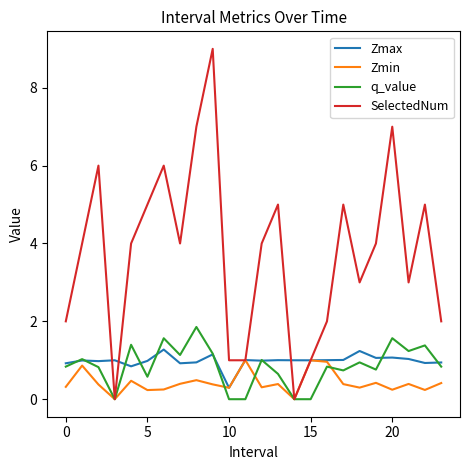

Which series has the largest range (max minus min)?

SelectedNum